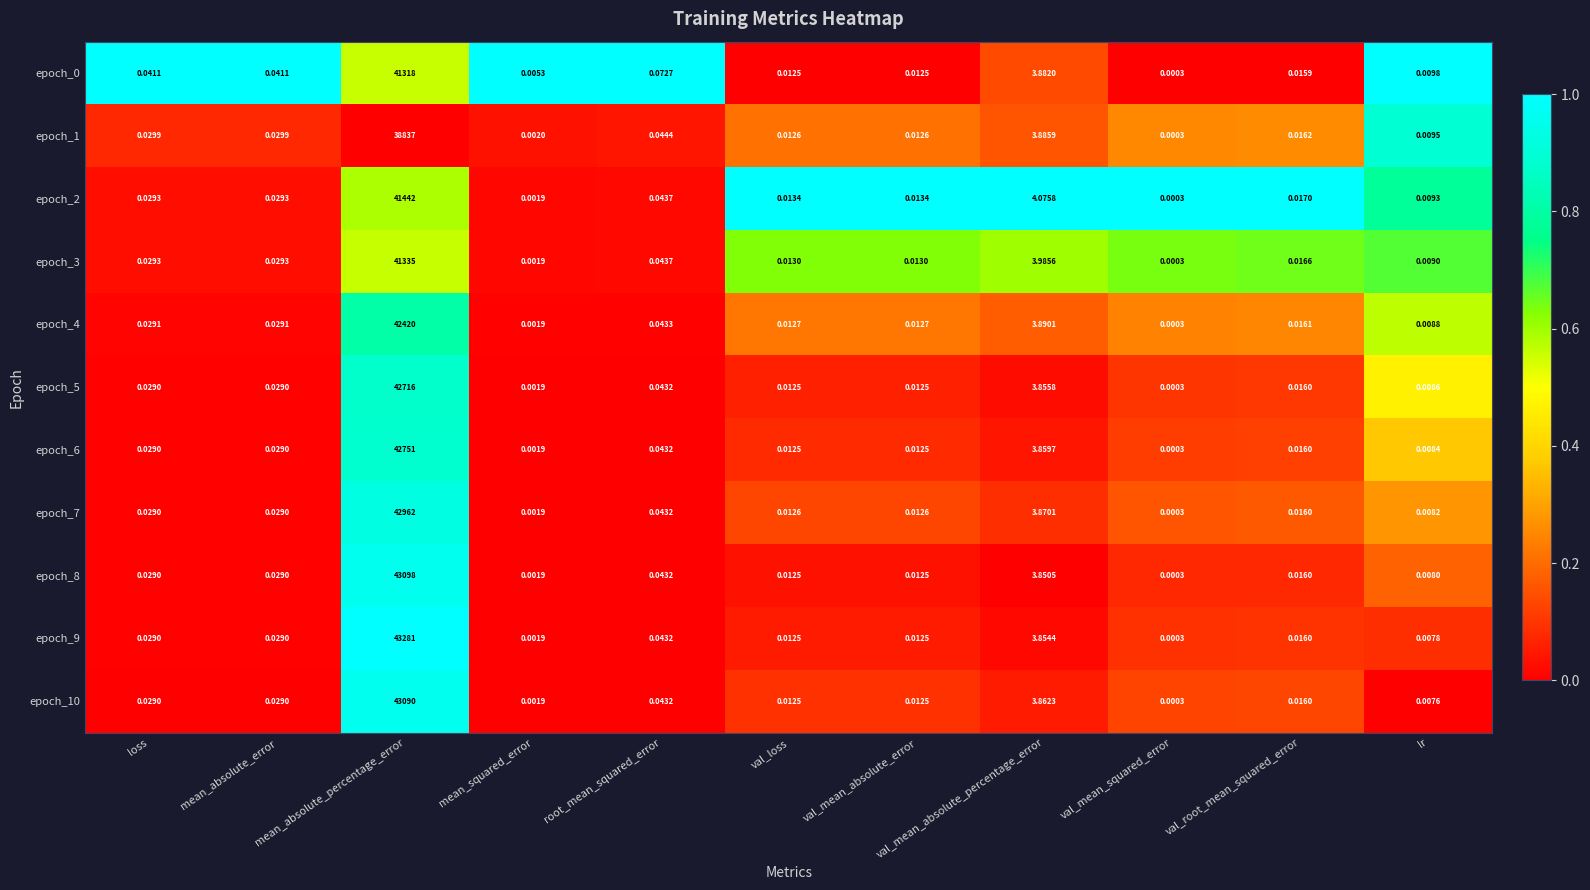

Which label corresponds to the smallest value in the chart?

val_mean_squared_error